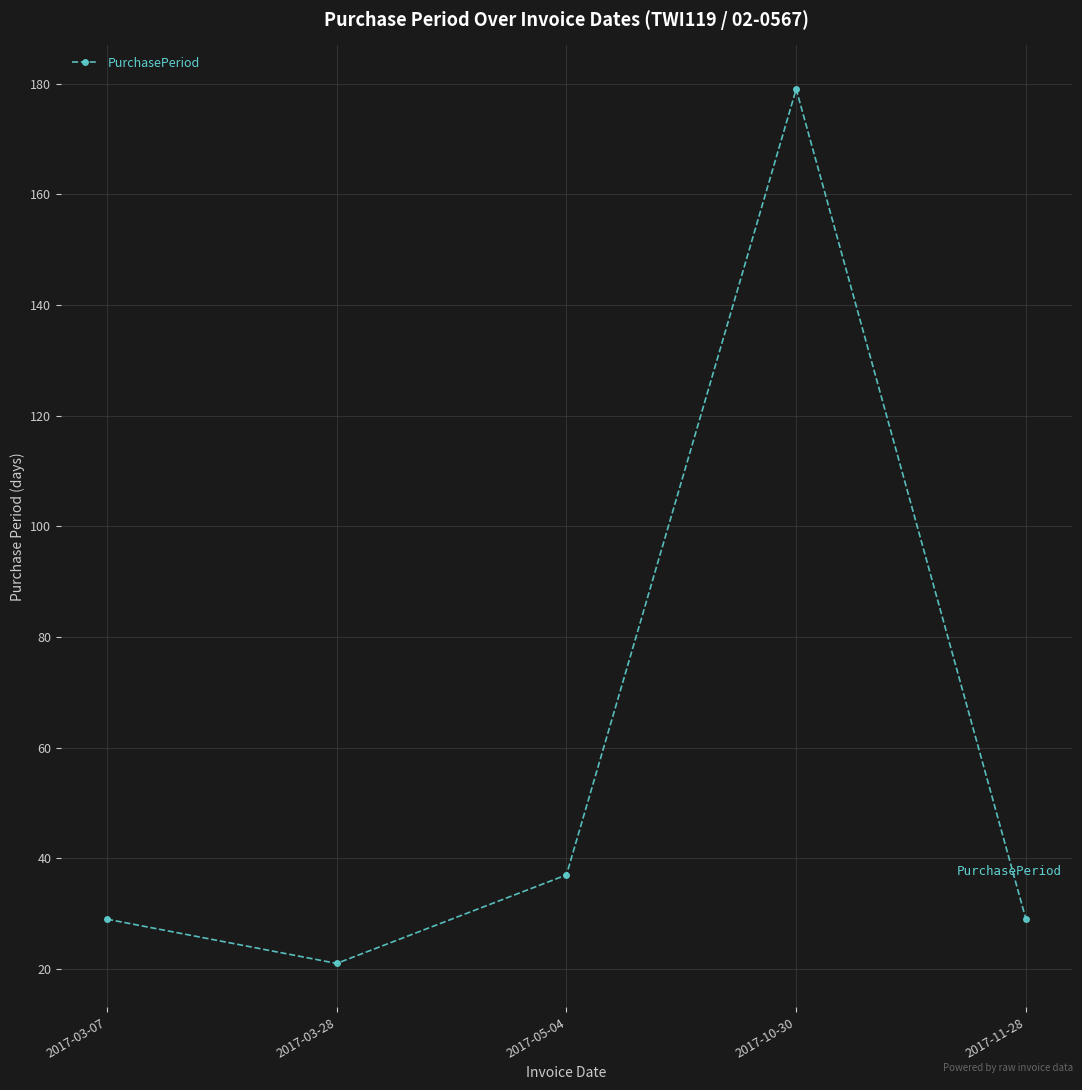

Read the value at 2017-10-30, to the nearest 10.

180